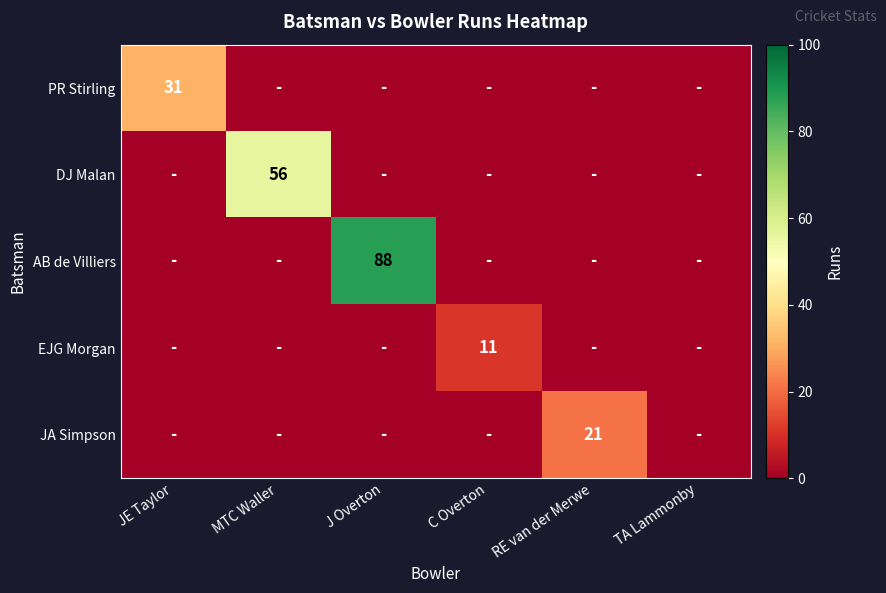

The EJG Morgan series shows 5 at C Overton. True or false?

False